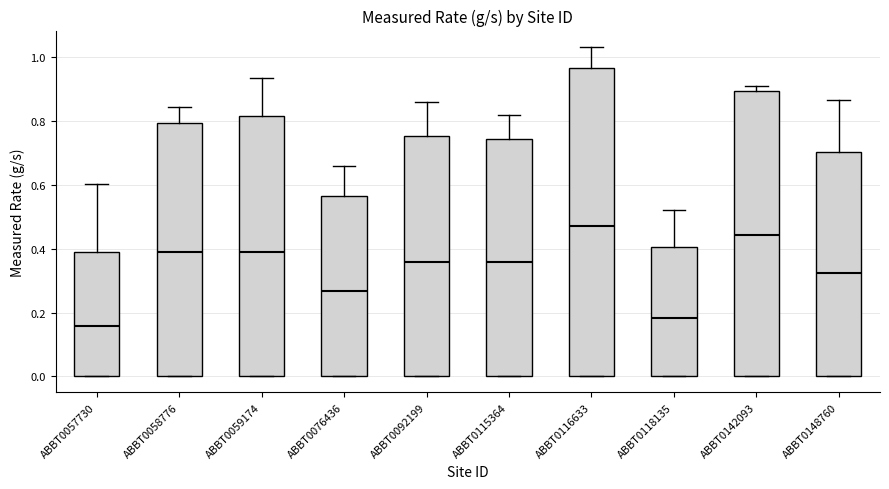

Reading left to right, transcribe this box plot: for each box, give where its median line is, the range the box spans, and where its two whiskers end, as read against the y-axis. The values are not printed on the chart, so give them approximately, as read against the axis.

ABBT0057730: median 0.16, box 0.00 to 0.38, whiskers 0.00 to 0.60
ABBT0058776: median 0.38, box 0.00 to 0.80, whiskers 0.00 to 0.84
ABBT0059174: median 0.38, box 0.00 to 0.82, whiskers 0.00 to 0.94
ABBT0076436: median 0.26, box 0.00 to 0.56, whiskers 0.00 to 0.66
ABBT0092199: median 0.36, box 0.00 to 0.76, whiskers 0.00 to 0.86
ABBT0115364: median 0.36, box 0.00 to 0.74, whiskers 0.00 to 0.82
ABBT0116633: median 0.48, box 0.00 to 0.96, whiskers 0.00 to 1.04
ABBT0118135: median 0.18, box 0.00 to 0.40, whiskers 0.00 to 0.52
ABBT0142093: median 0.44, box 0.00 to 0.90, whiskers 0.00 to 0.90 (just above the box's upper edge)
ABBT0148760: median 0.32, box 0.00 to 0.70, whiskers 0.00 to 0.86